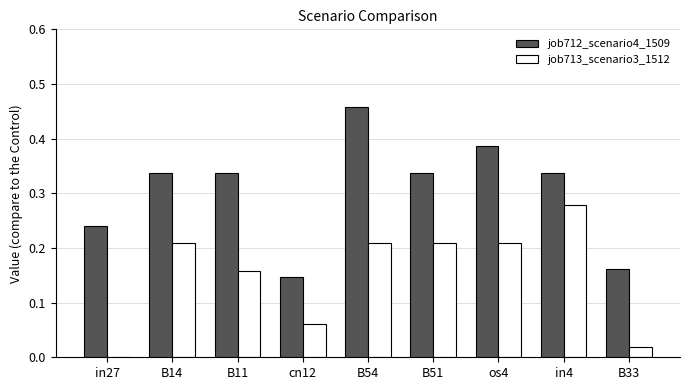

The value of job712_scenario4_1509 at B54 is 0.7. True or false?

False